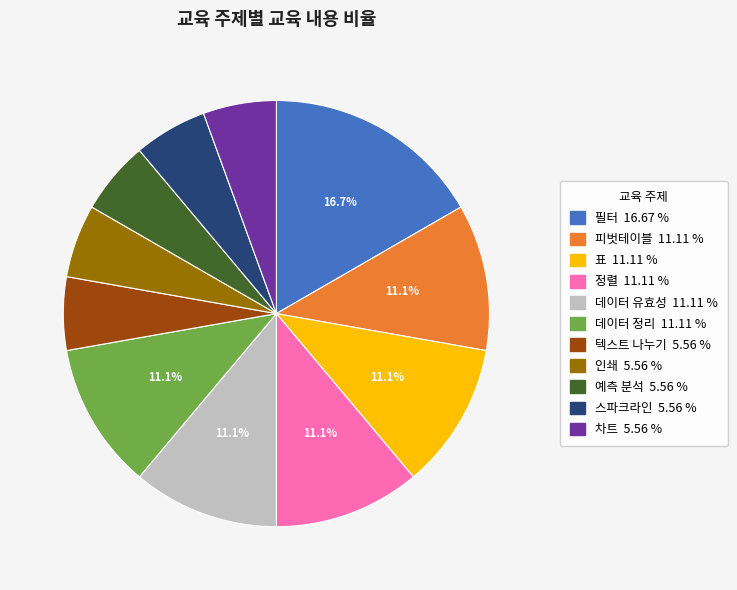

To the nearest percent, what is the difference between the largest and smallest slice percentages?

11%